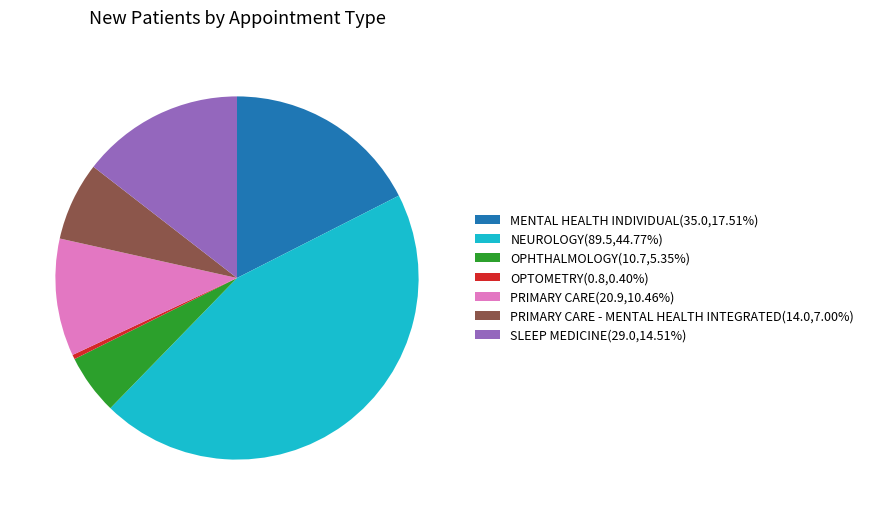

Count the number of slices in the pie.

7